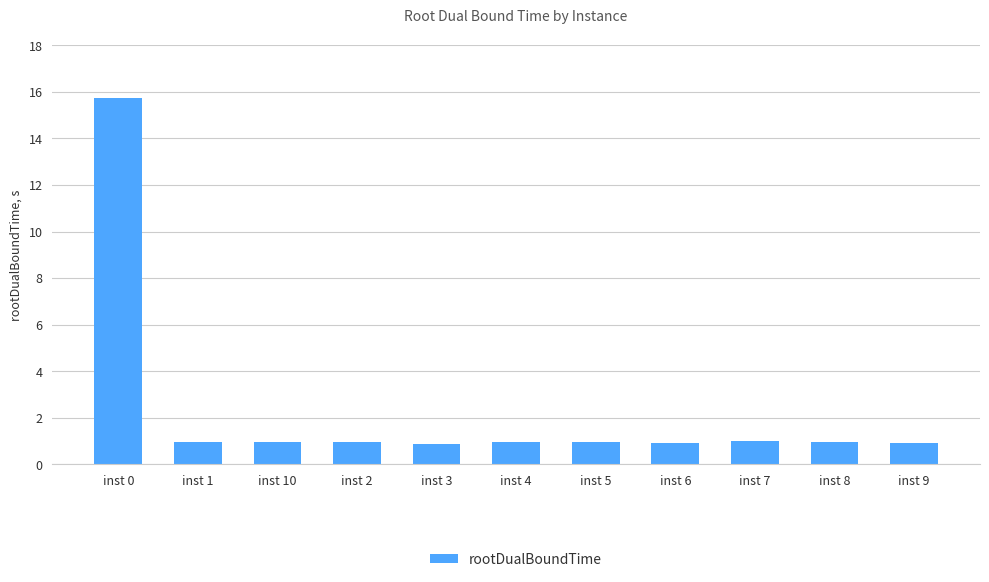

What is the label of the 1st bar from the left?

inst 0